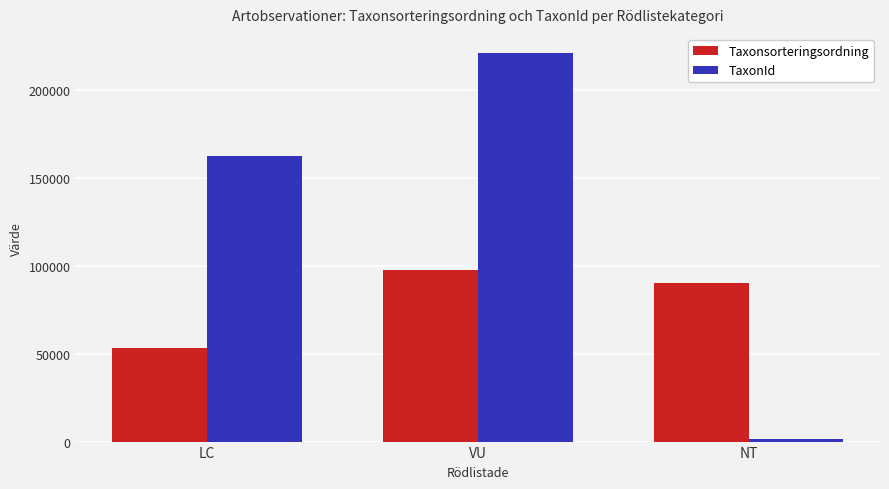

What value does the Taxonsorteringsordning series have at NT?

90417.0